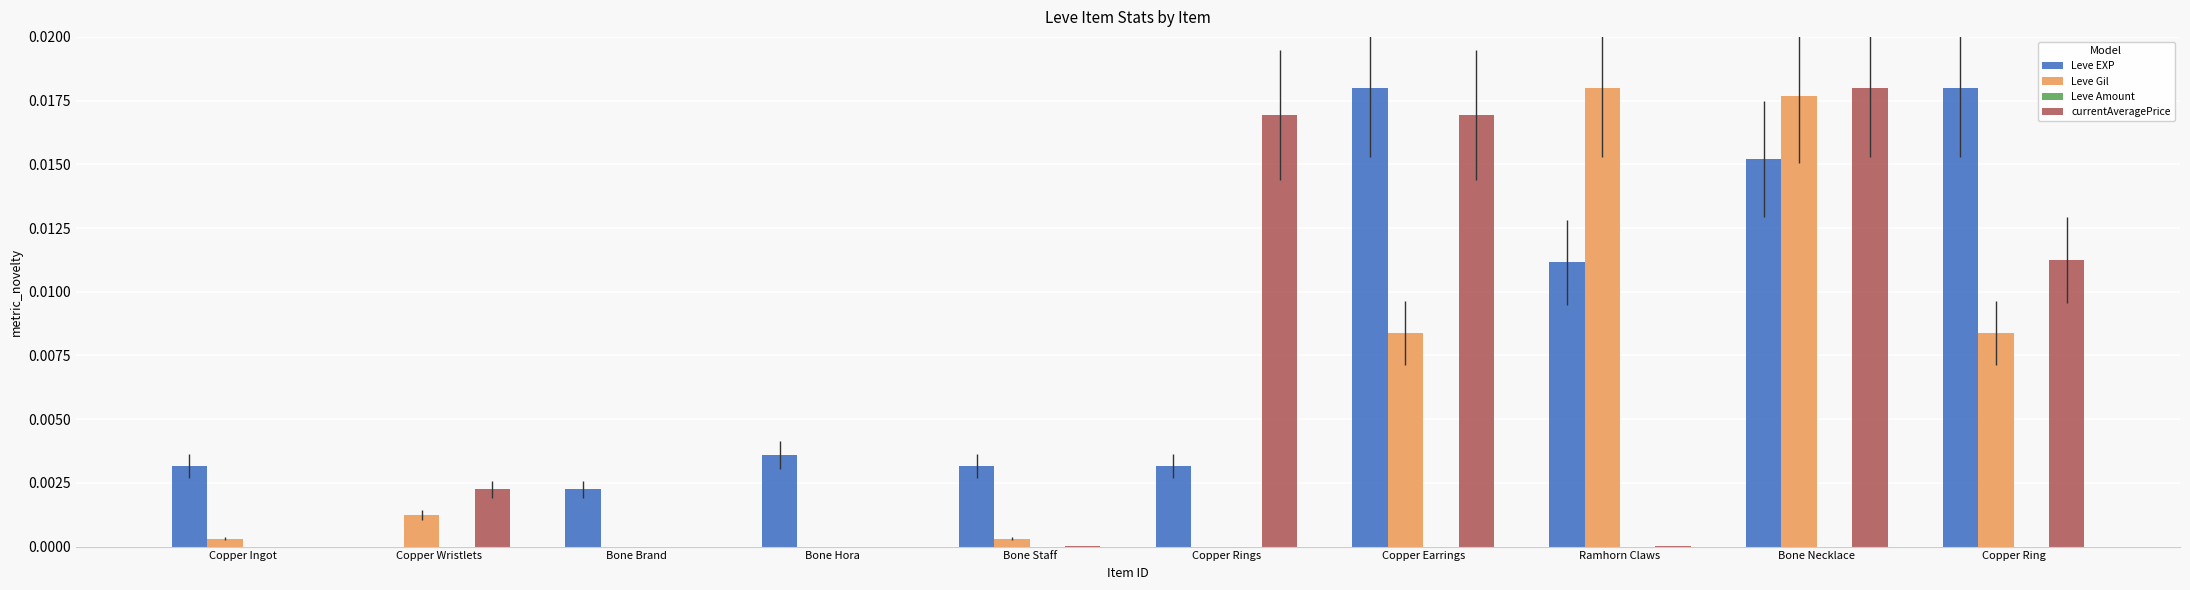

At which category is the sum across all series the highest?

Bone Necklace